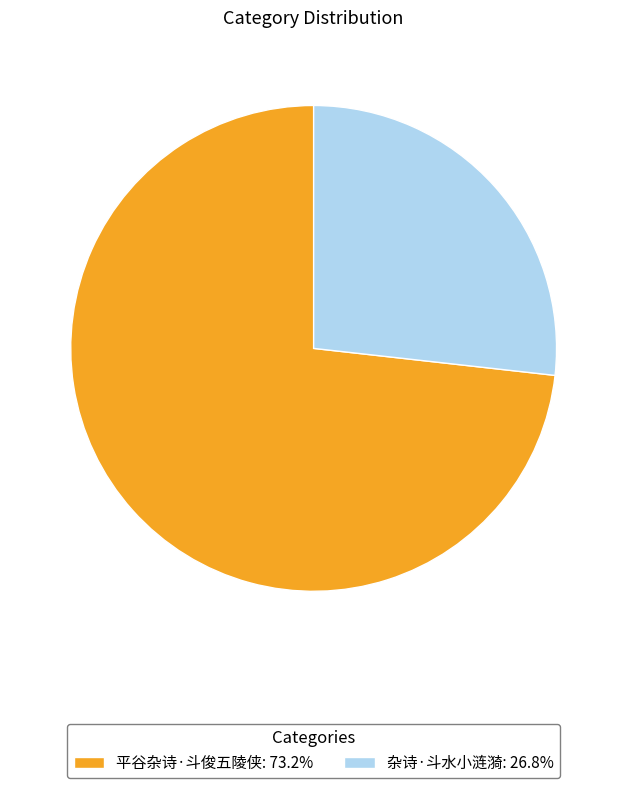

How many slices are in this pie chart?

2